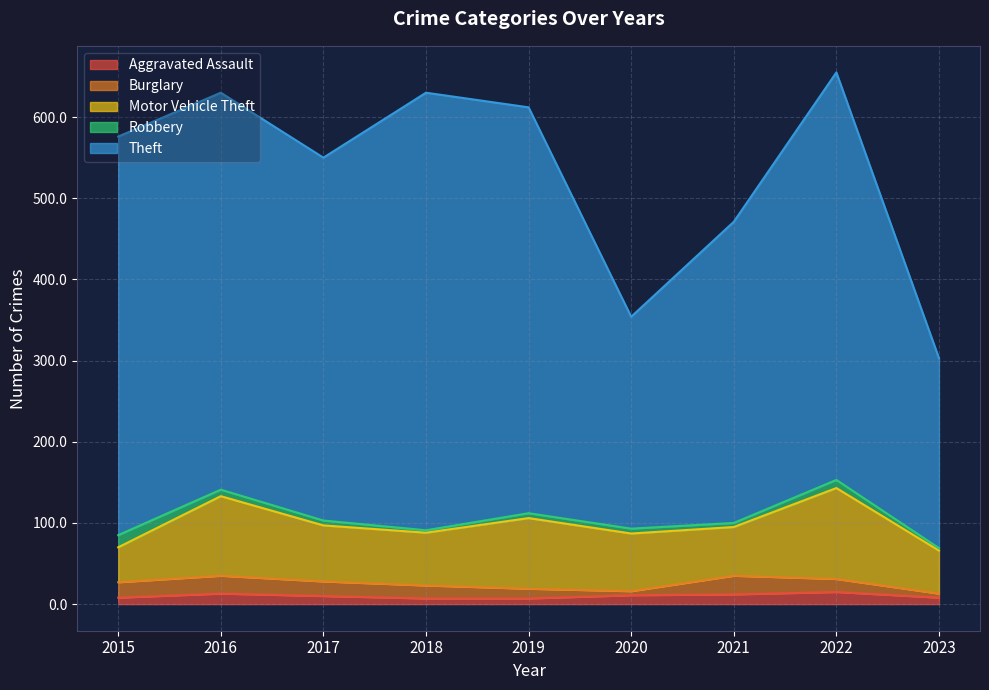

Which label corresponds to the smallest value in the chart?

2018